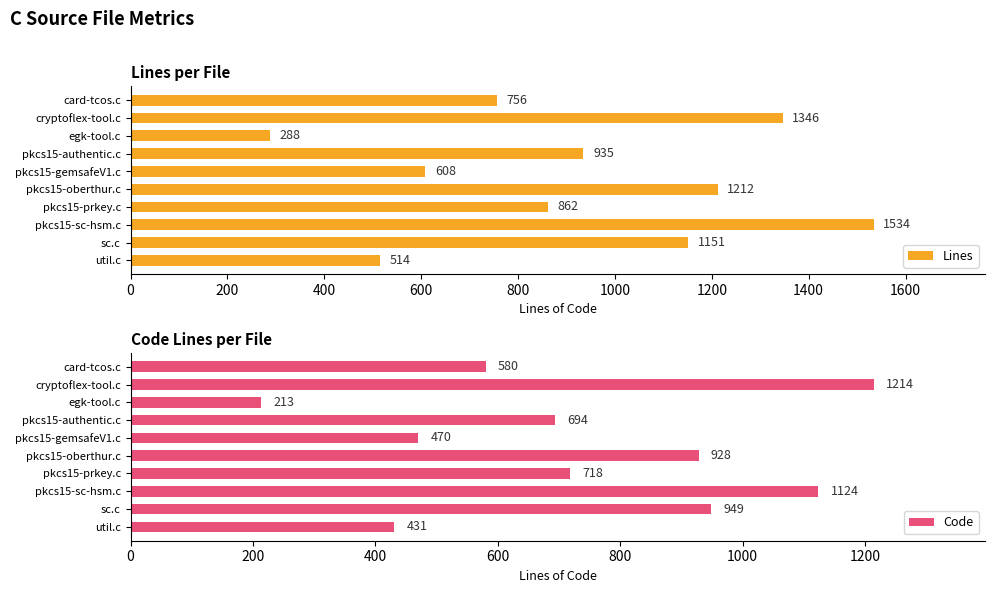

List the labels in order of Lines value, largest first.

pkcs15-sc-hsm.c, cryptoflex-tool.c, pkcs15-oberthur.c, sc.c, pkcs15-authentic.c, pkcs15-prkey.c, card-tcos.c, pkcs15-gemsafeV1.c, util.c, egk-tool.c